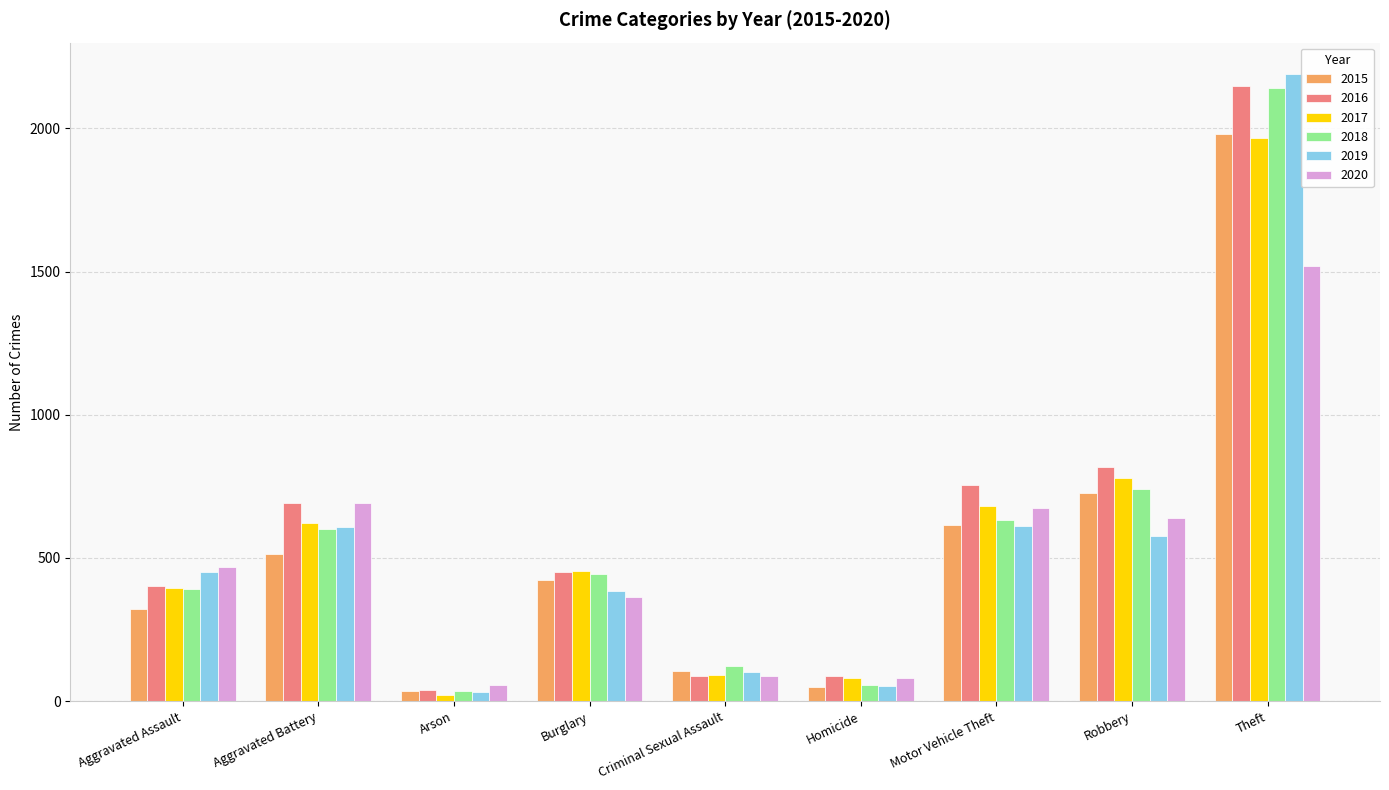

What is the maximum value for 2016?

2148